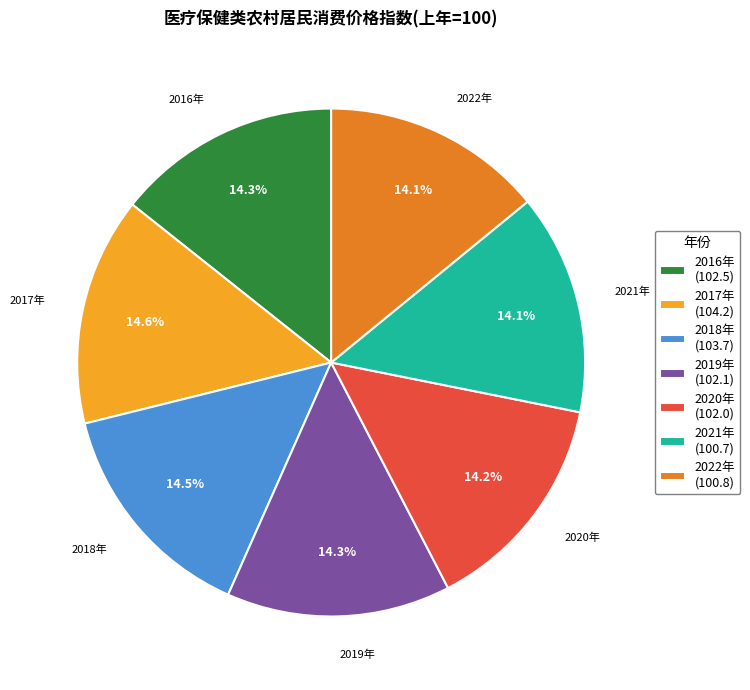

Is it true that 2022年 is 5% of the pie?

False